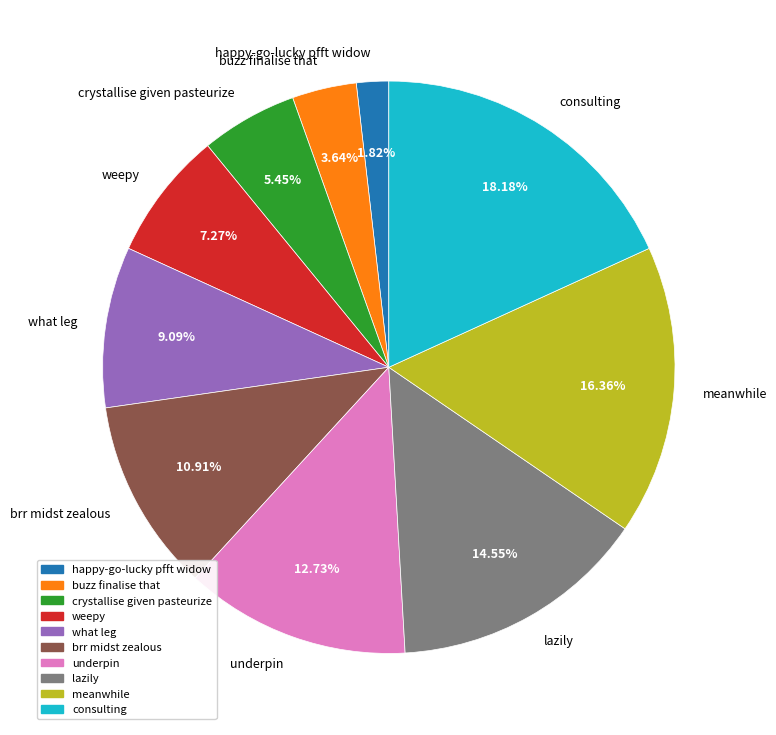

Which slice is the smallest?

happy-go-lucky pfft widow